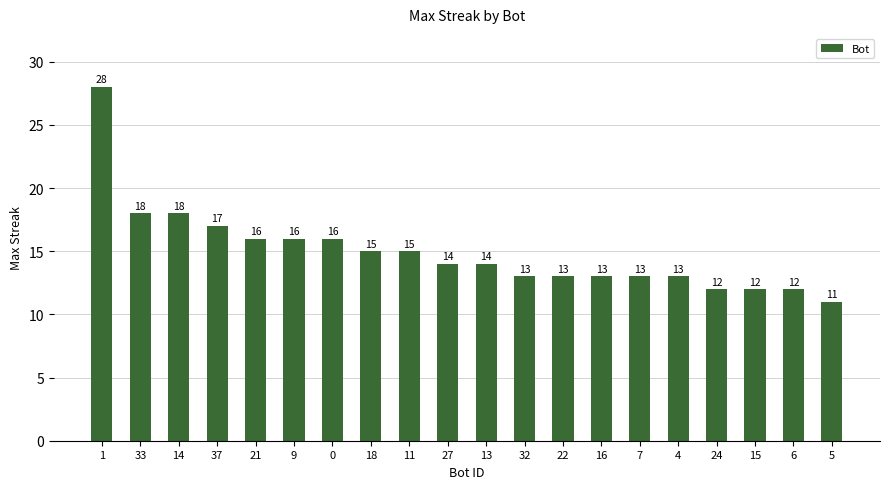

What is the label of the 1st bar from the right?

5